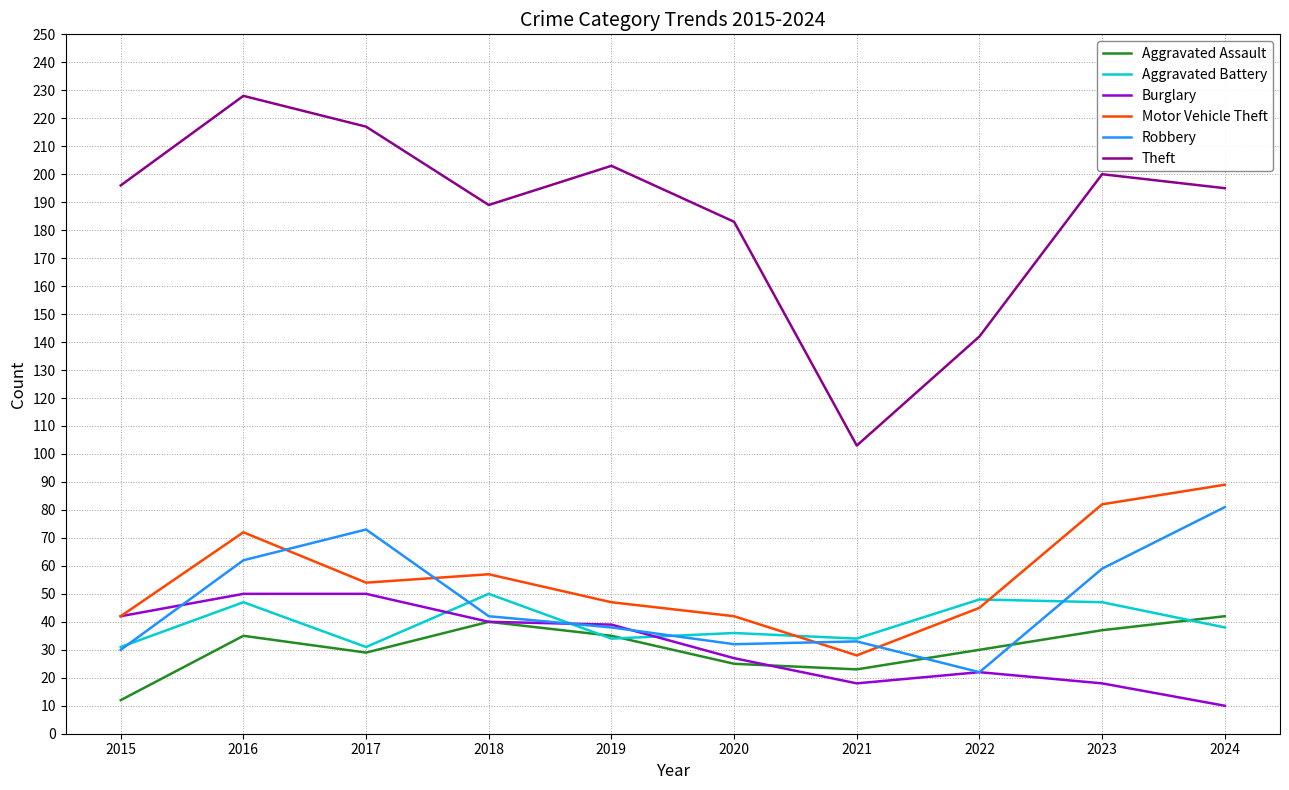

Reading left to right, transcribe all the data shown in this chart.

Aggravated Assault: 12	35	29	40	35	25	23	30	37	42
Aggravated Battery: 31	47	31	50	34	36	34	48	47	38
Burglary: 42	50	50	40	39	27	18	22	18	10
Motor Vehicle Theft: 42	72	54	57	47	42	28	45	82	89
Robbery: 30	62	73	42	38	32	33	22	59	81
Theft: 196	228	217	189	203	183	103	142	200	195